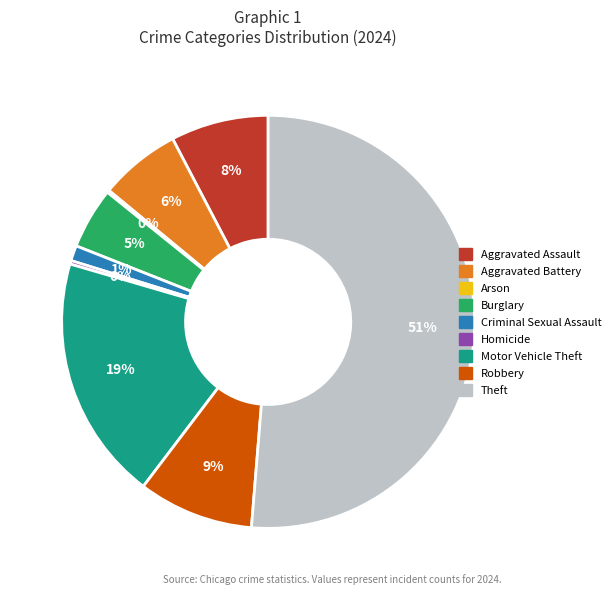

True or false: Motor Vehicle Theft accounts for 19% of the total.

True